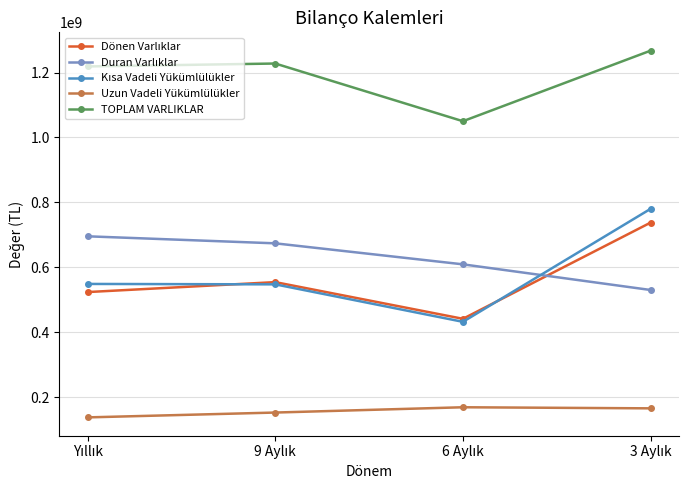

What is the value of the Uzun Vadeli Yükümlülükler point at the 4th from the left?

165166000